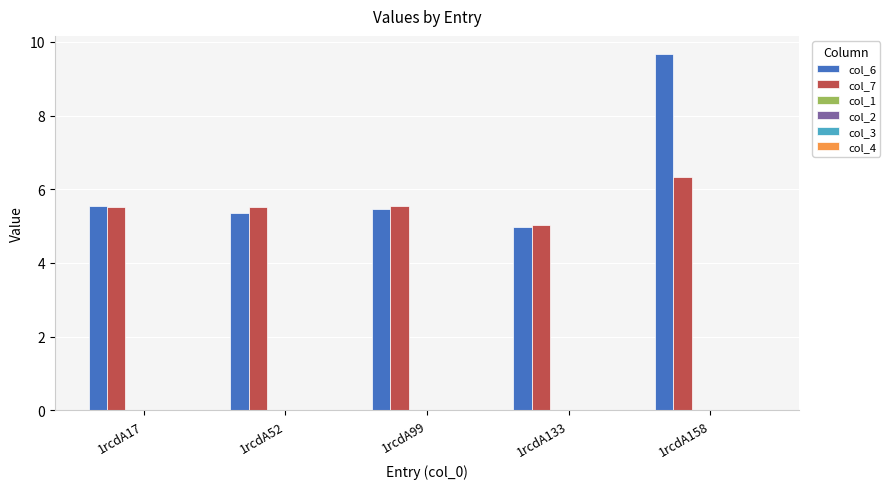

Which series has the largest range (max minus min)?

col_6